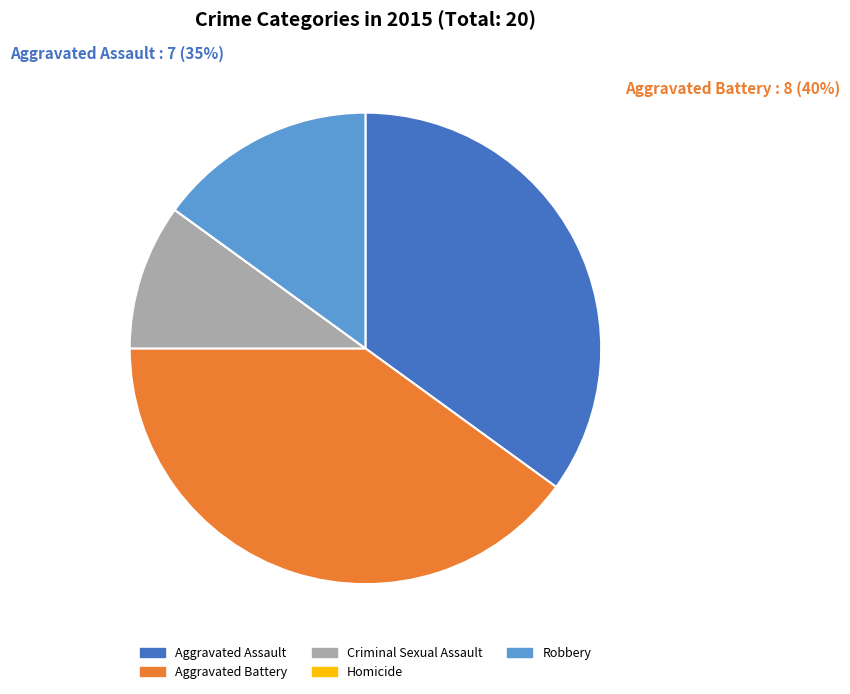

Is the sum of Robbery and Criminal Sexual Assault greater than half?

No